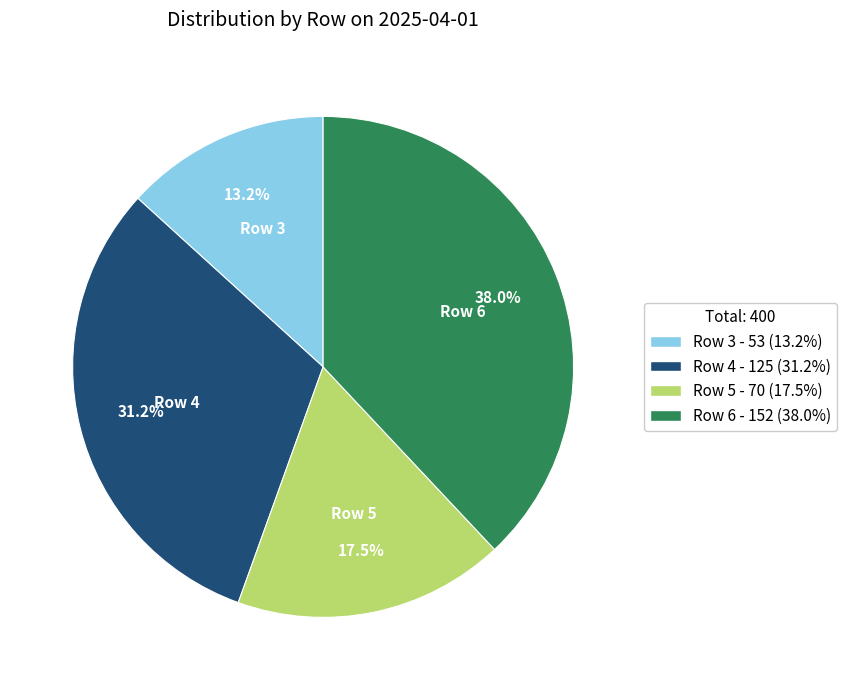

Between Row 3 and Row 6, which is larger?

Row 6